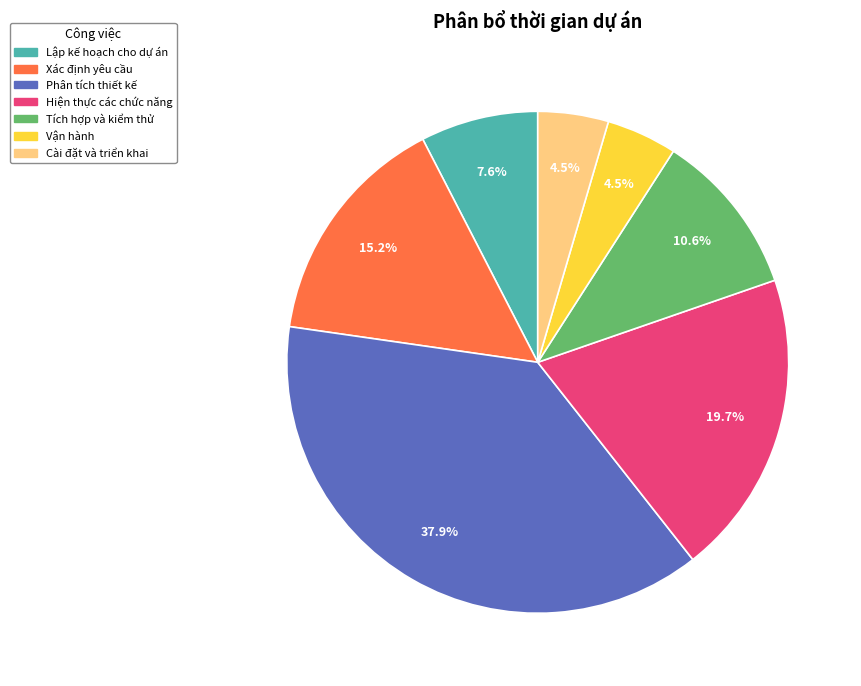

What is the largest slice in the pie chart?

Phân tích thiết kế